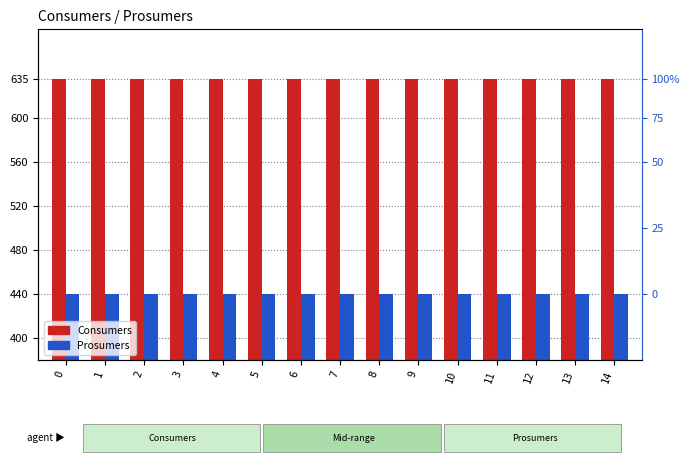

Which series has the largest range (max minus min)?

Consumers